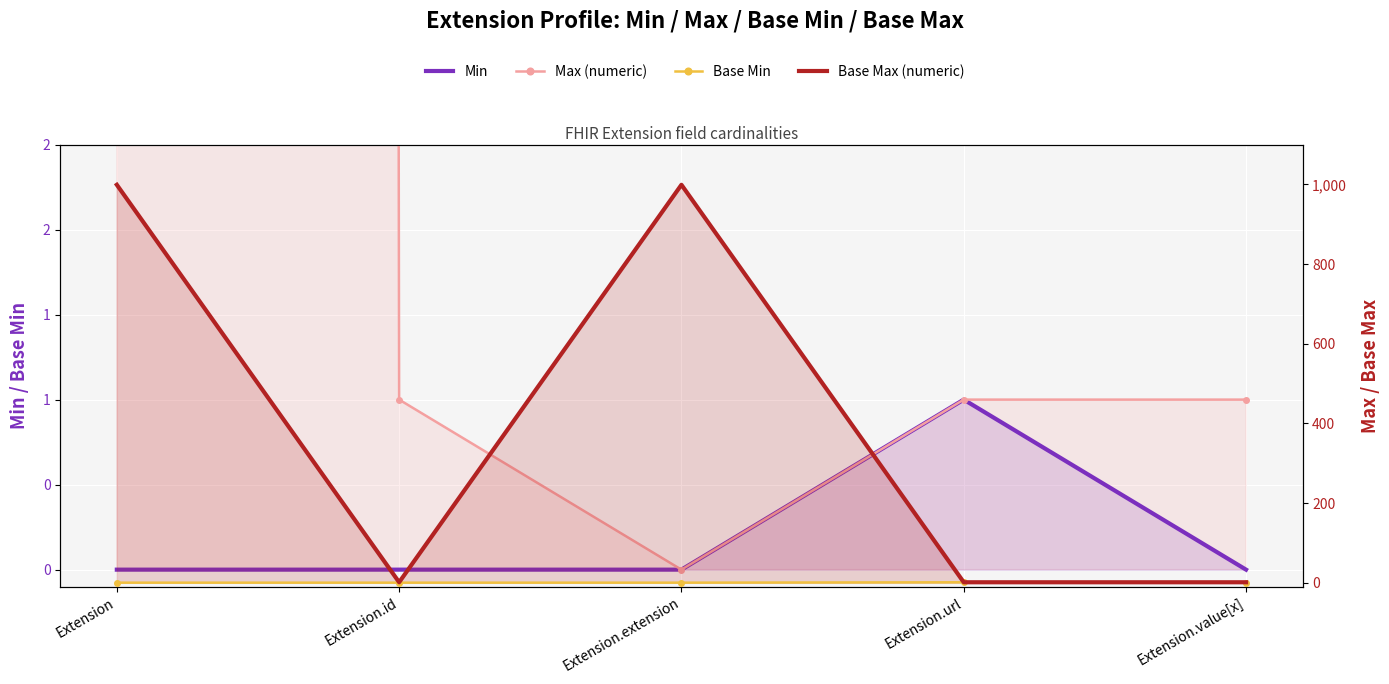

True or false: Base Max (numeric) has a value of 999 at Extension.

True